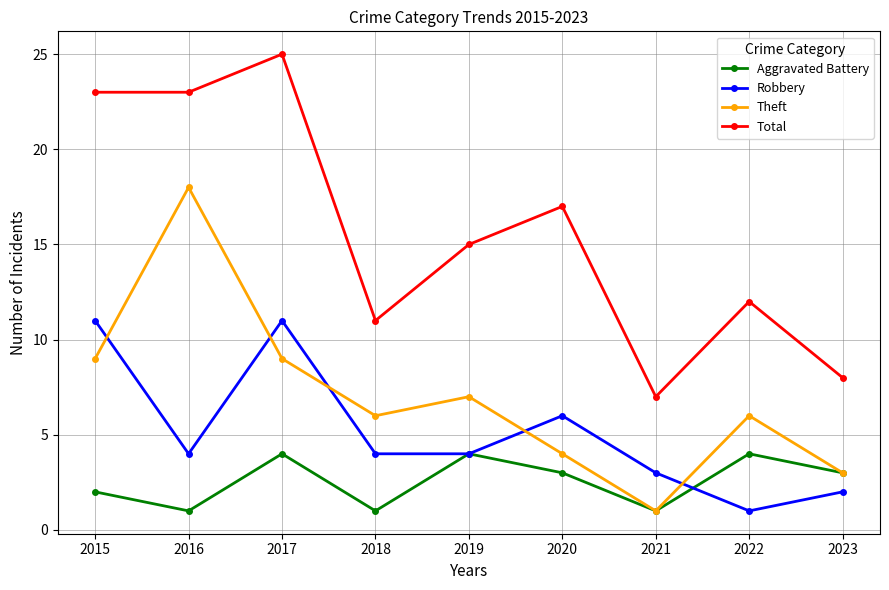

True or false: Aggravated Battery and Robbery intersect in this chart.

True